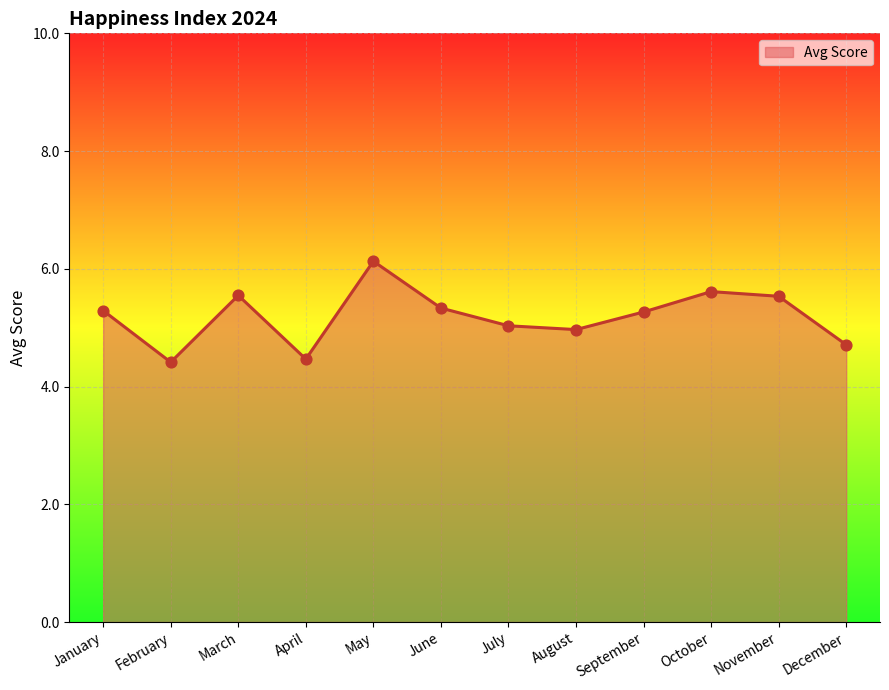

Which has a higher value, July or November?

November